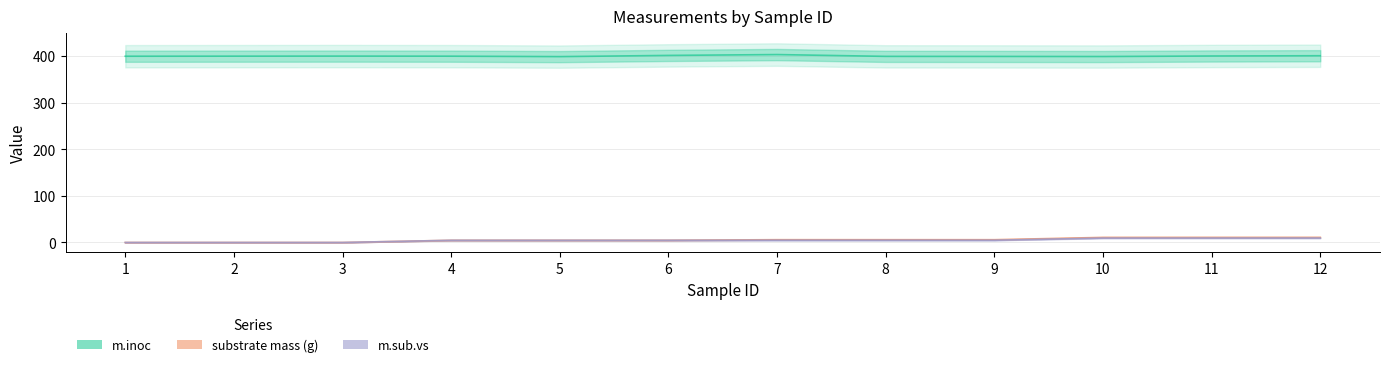

Is the value of substrate mass (g) at 6 greater than the value of m.sub.vs at 1?

Yes